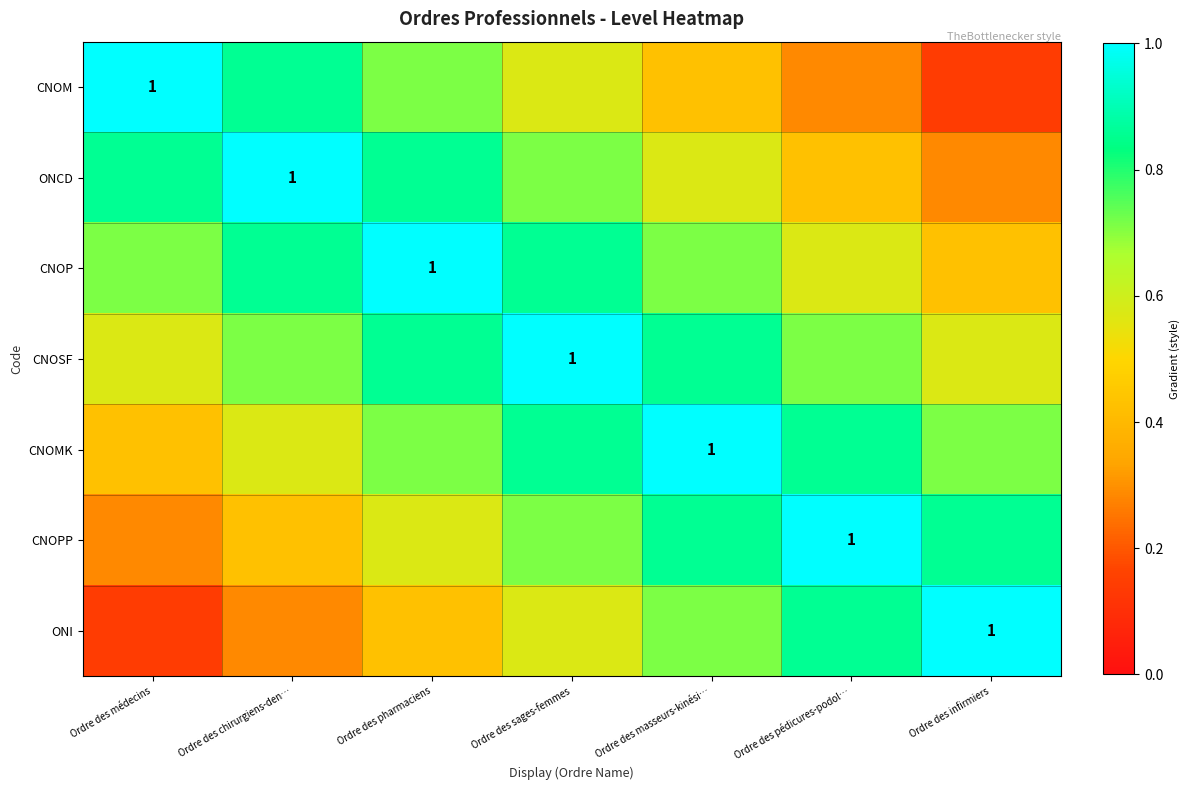

What is the approximate value of ONCD at Ordre des chirurgiens-den…?

1.0